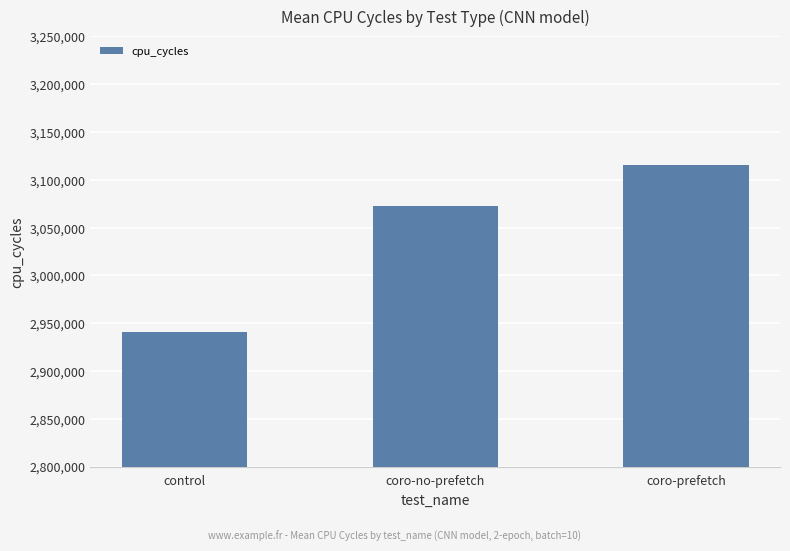

How many values exceed 3072863?

2